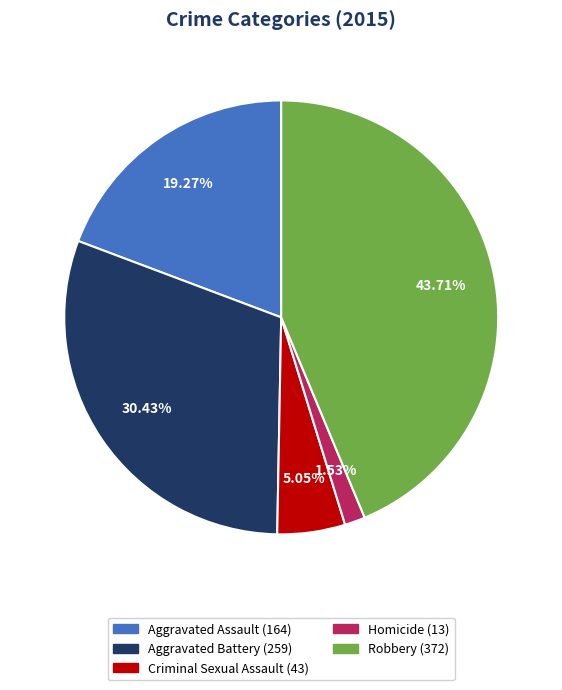

Which has a higher value, Aggravated Battery or Robbery?

Robbery